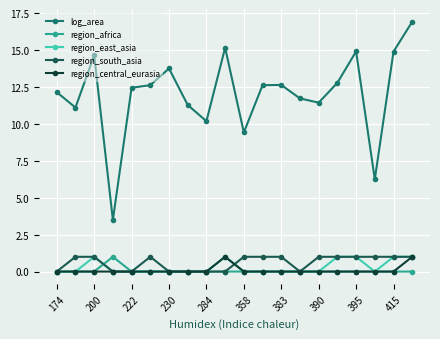

Which series has the largest range (max minus min)?

log_area